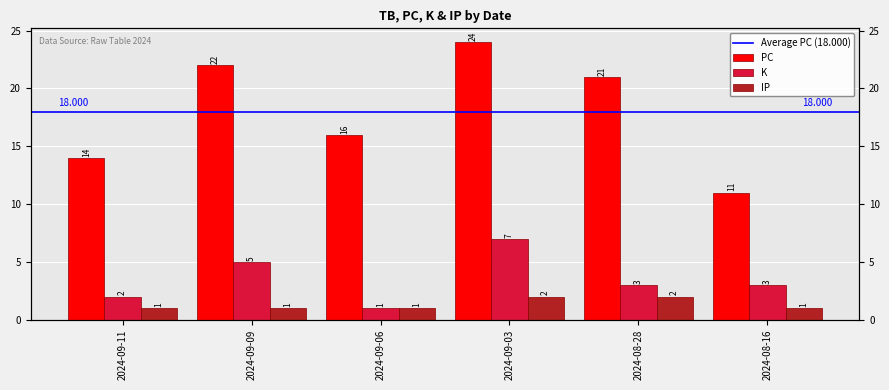

What is the difference between the maximum and minimum values in the IP series?

1